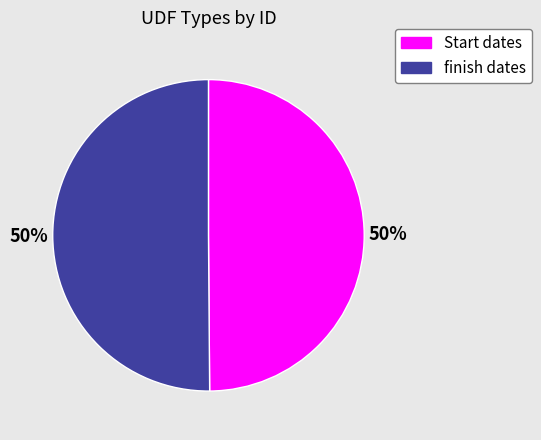

Approximately how many times larger is the value at finish dates compared to Start dates?

1.0